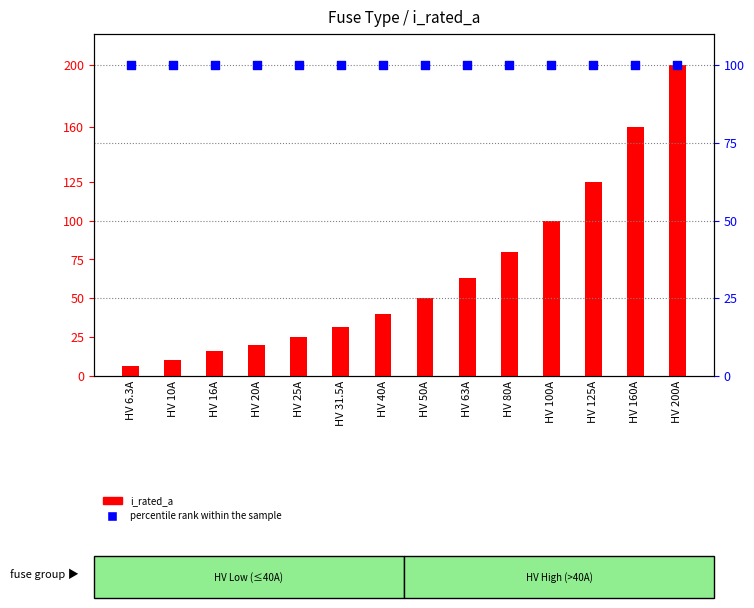

At which category is the sum across all series the highest?

HV 200A